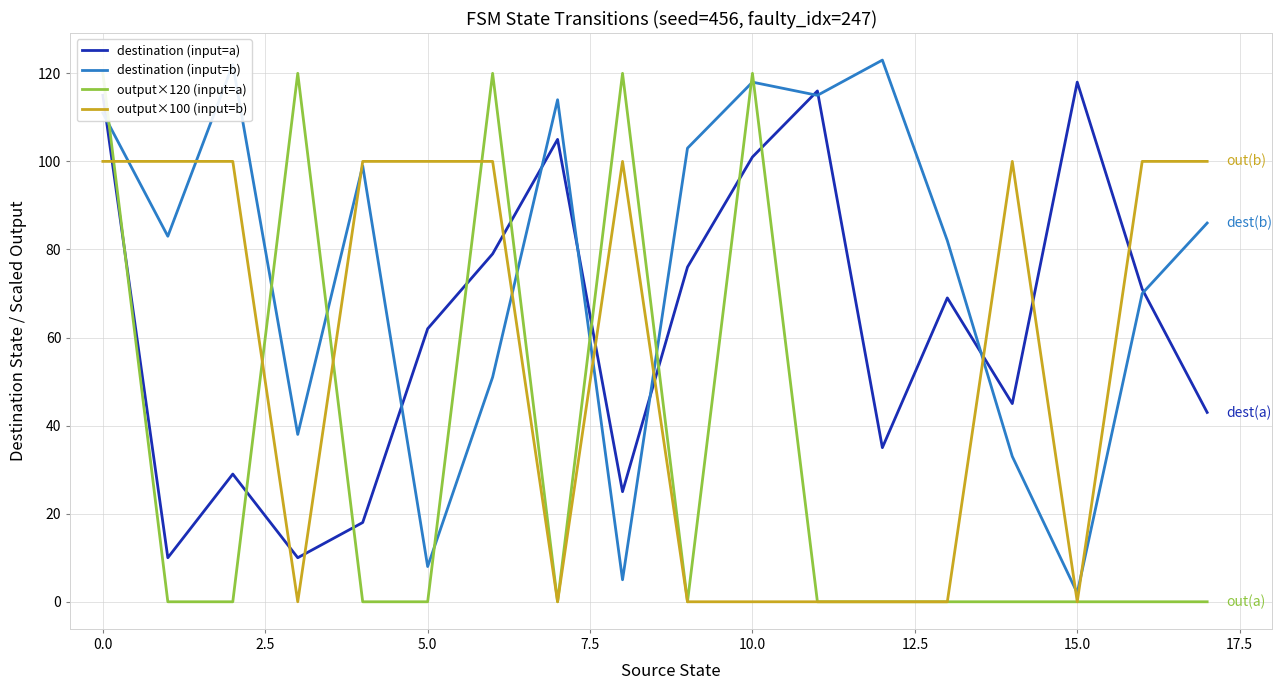

At which label does destination (input=a) reach its peak?

15.0